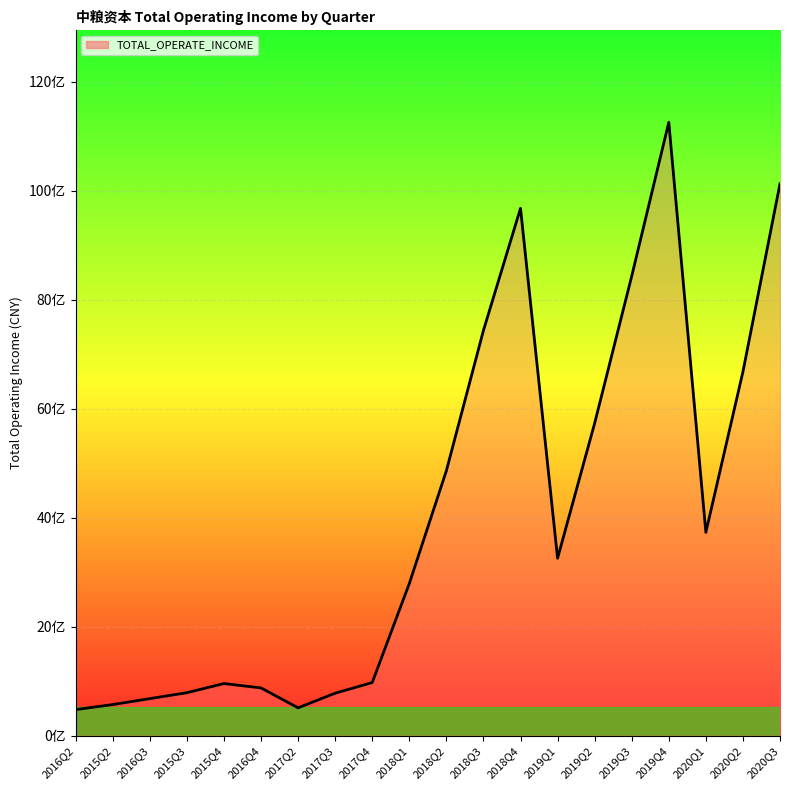

Is this an area chart (filled region under the line)?

Yes